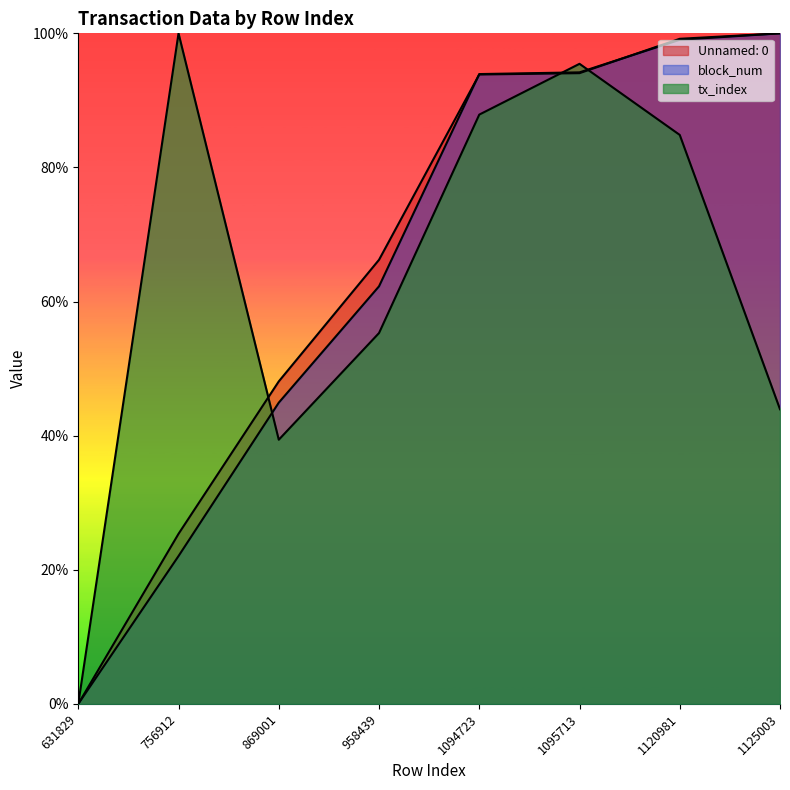

Is the value of tx_index at 1094723 greater than the value of Unnamed: 0 at 1095713?

No